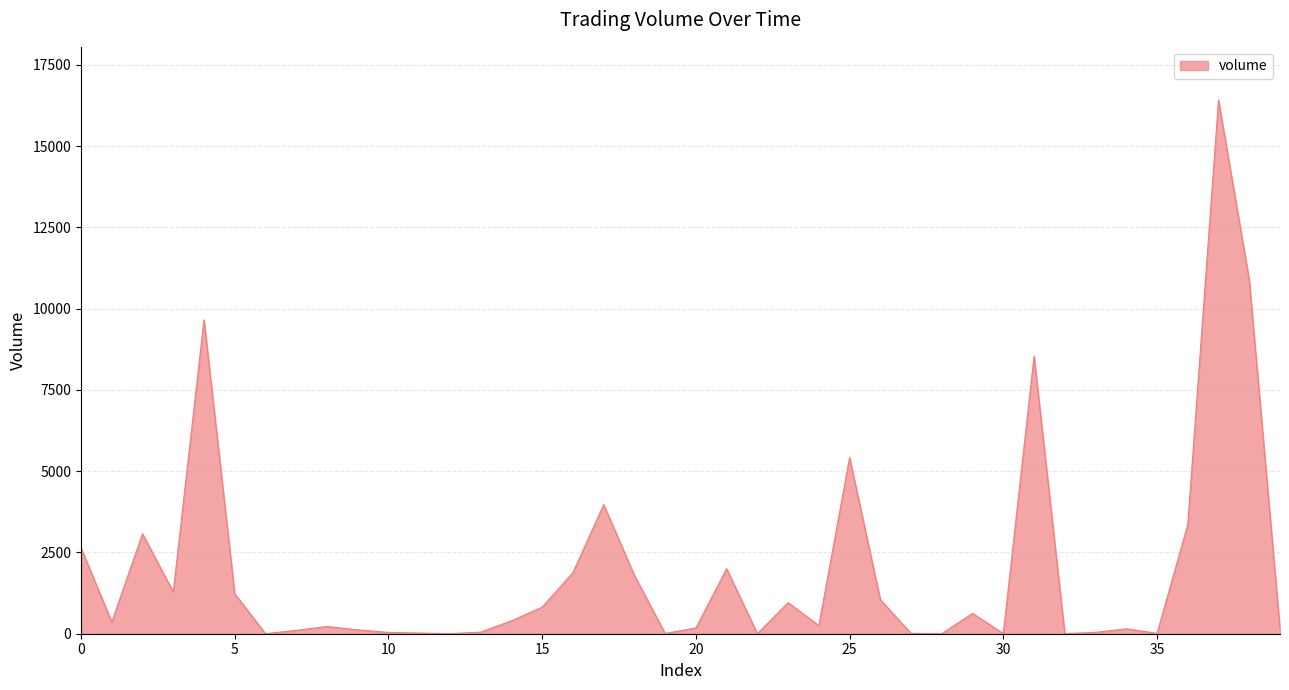

What is the difference between the maximum and minimum values?

16414.4